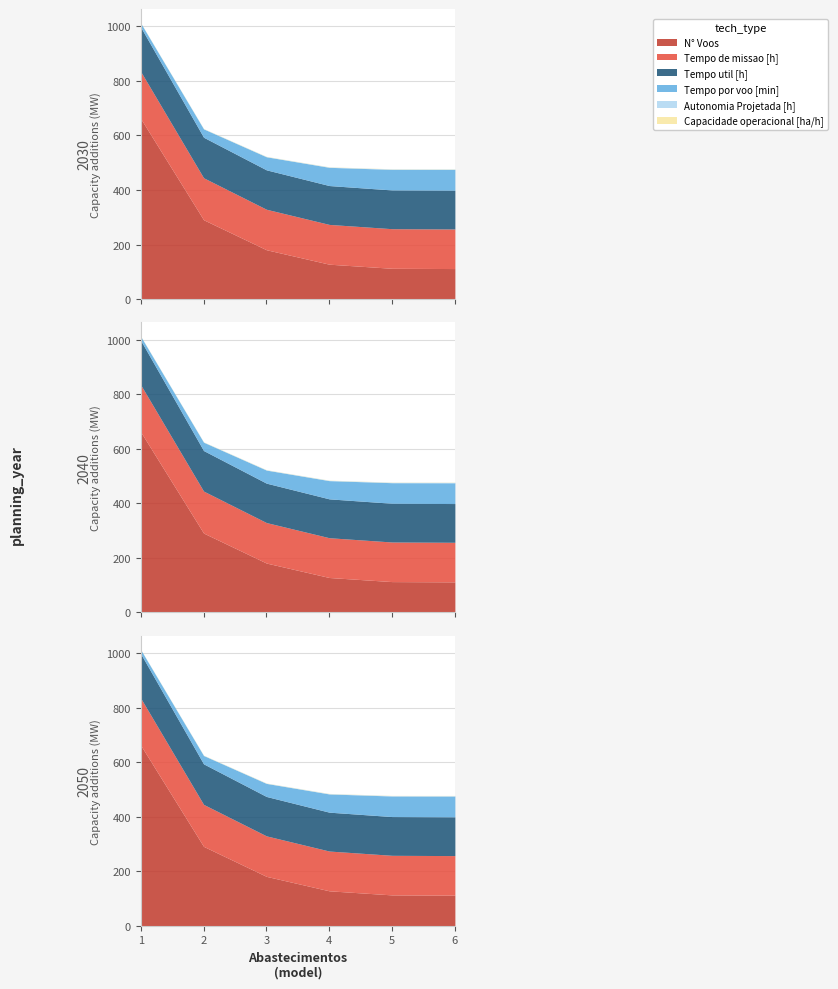

Count the number of data series in this chart.

6